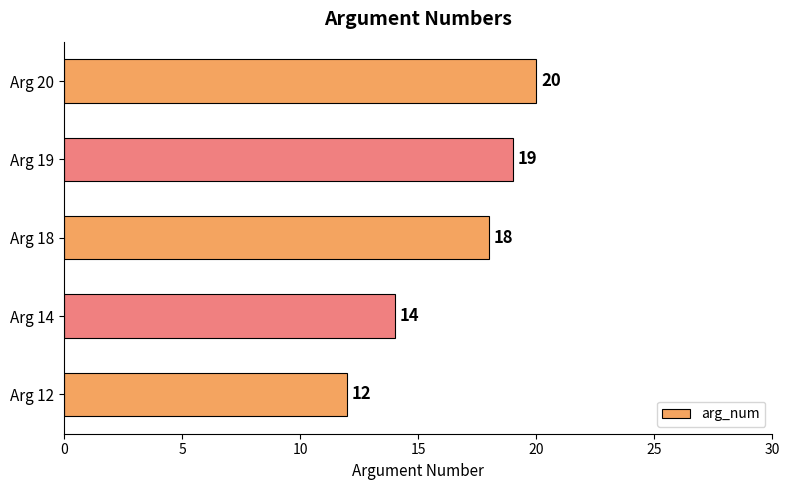

What is the maximum value shown in the chart?

20